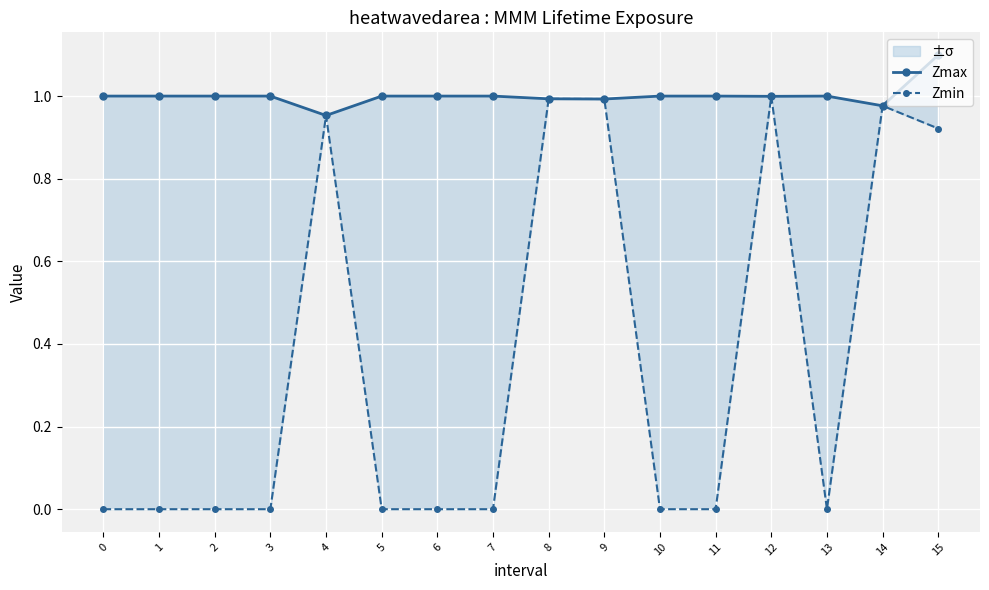

True or false: Zmax and Zmin intersect in this chart.

False